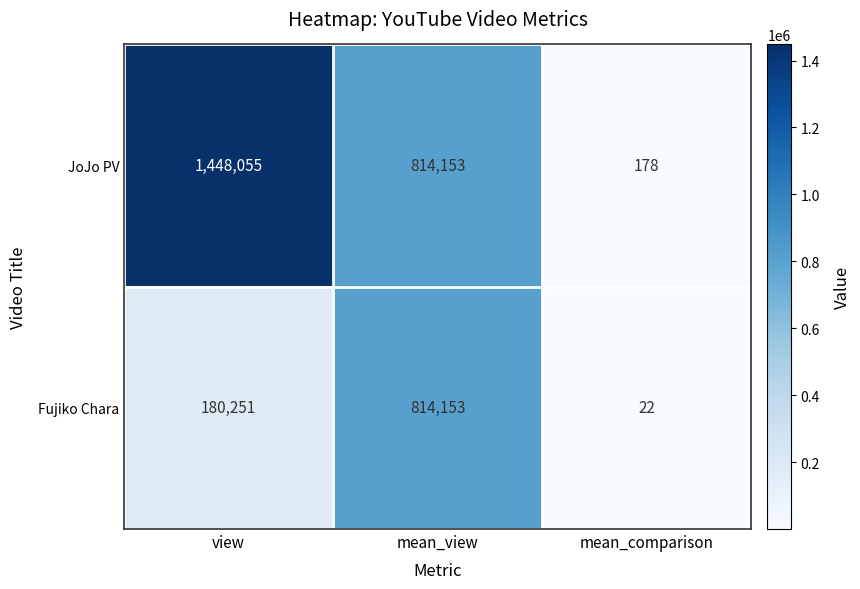

How many Fujiko Chara values are between 22 and 814153?

3